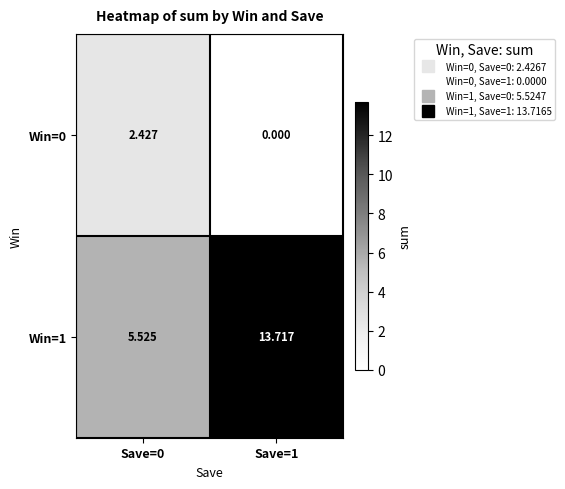

Is the value of Win=0 at Save=1 greater than the value of Win=1 at Save=1?

No